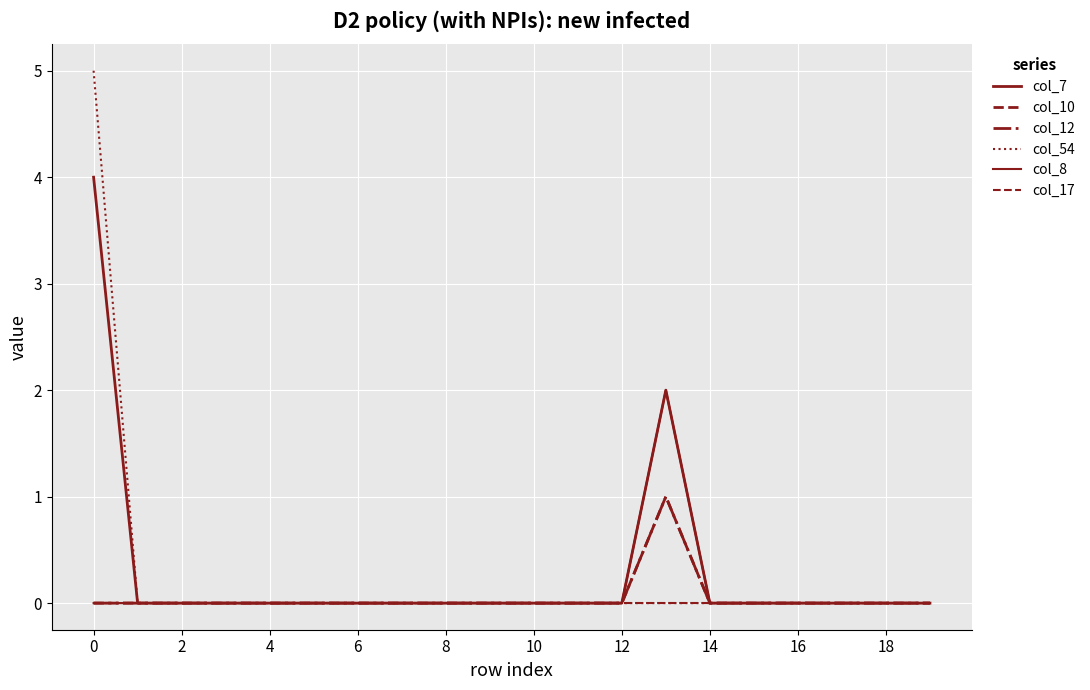

Does the chart have visible grid lines?

Yes